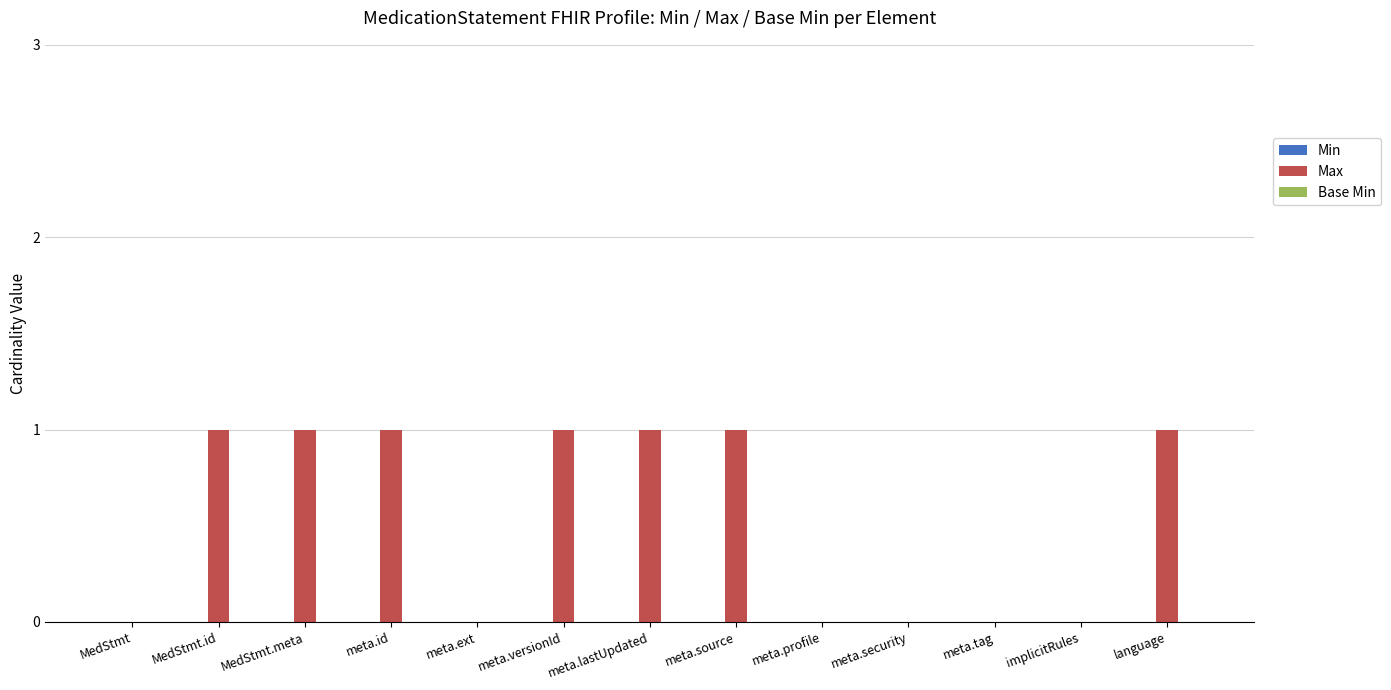

The chart shows a value of -1 at meta.security. True or false?

False